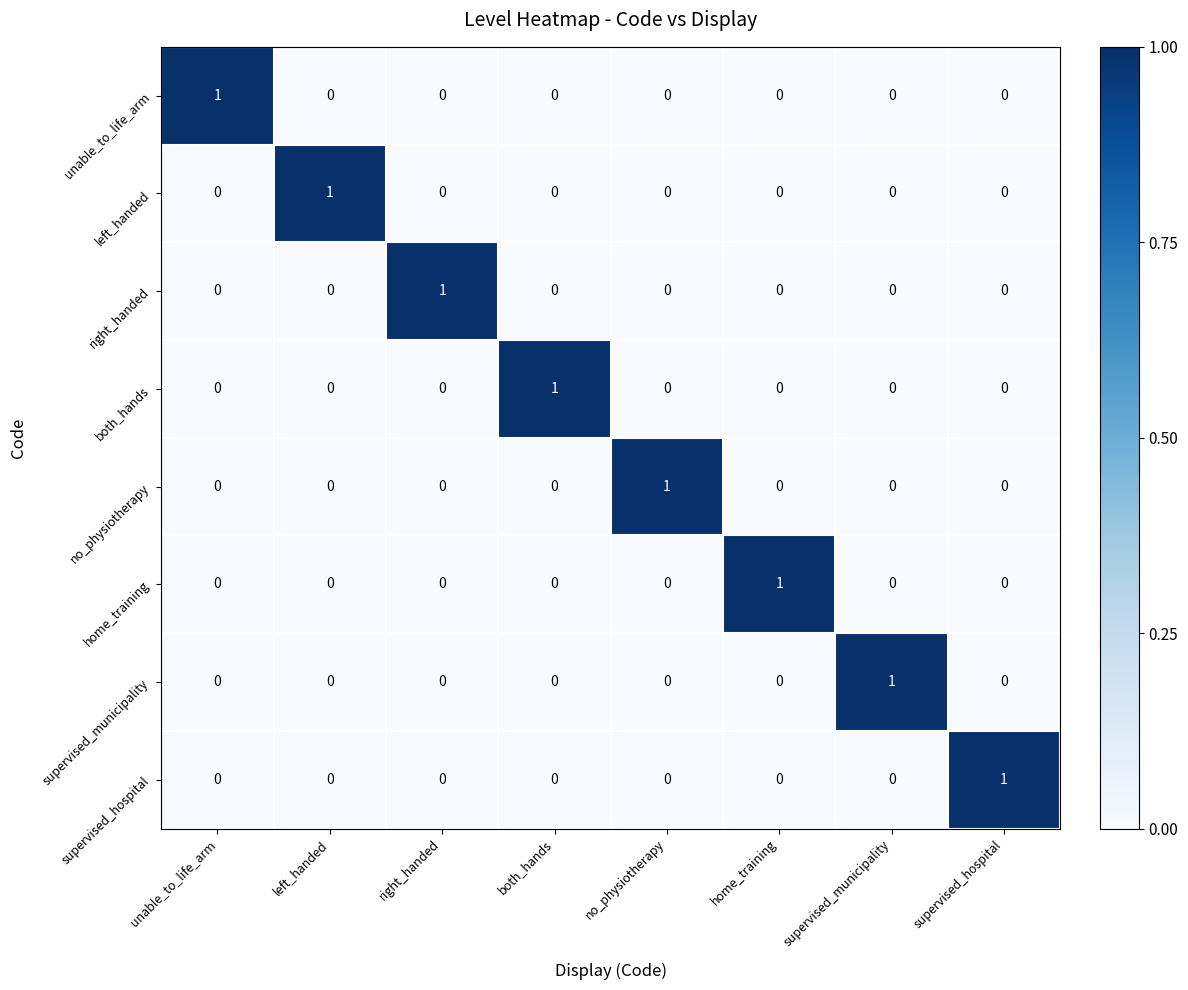

True or false: right_handed has a value of 0 at left_handed.

True